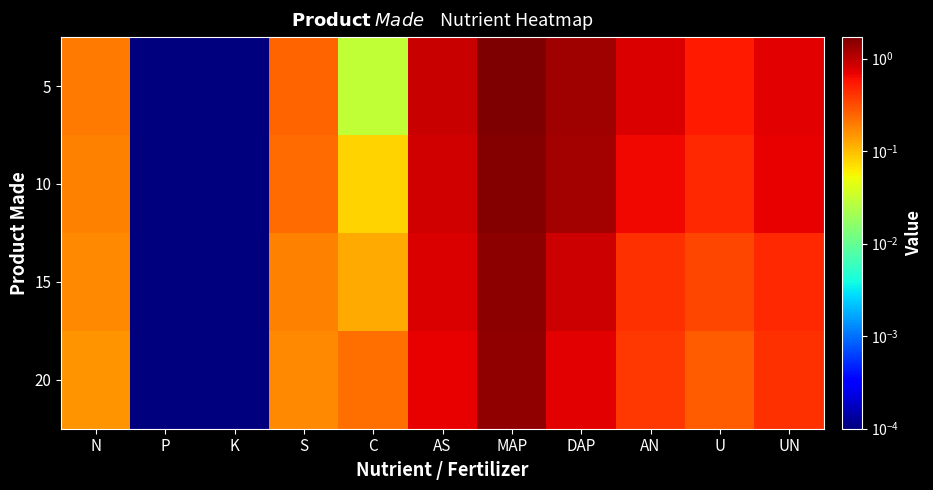

How many data points does each series have?

11